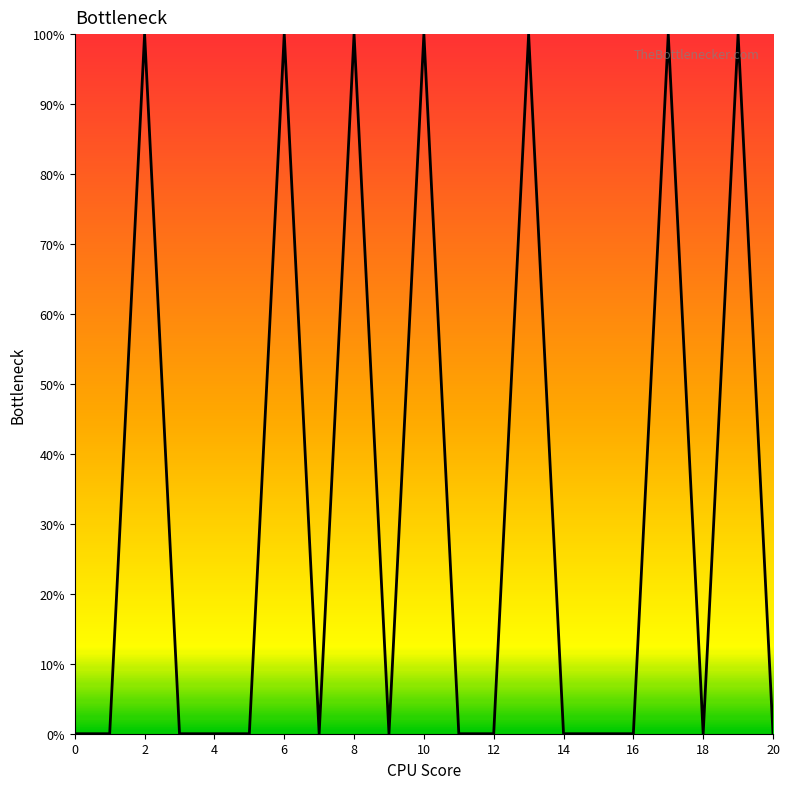

What is the value of the 20th point from the left?

1